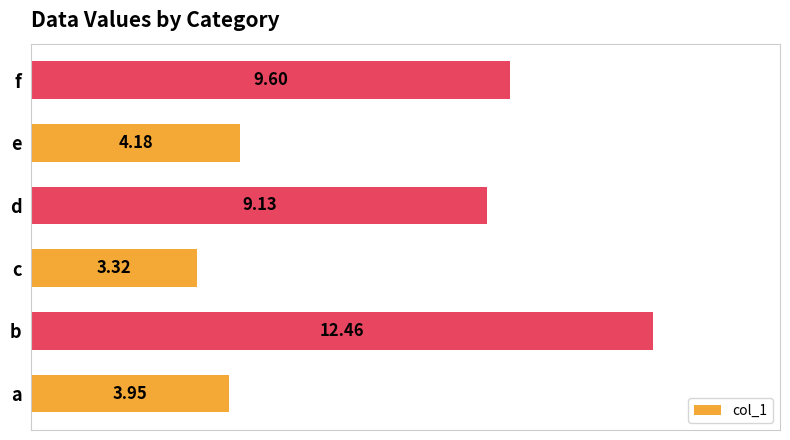

Rank the categories by value from highest to lowest.

b, f, d, e, a, c